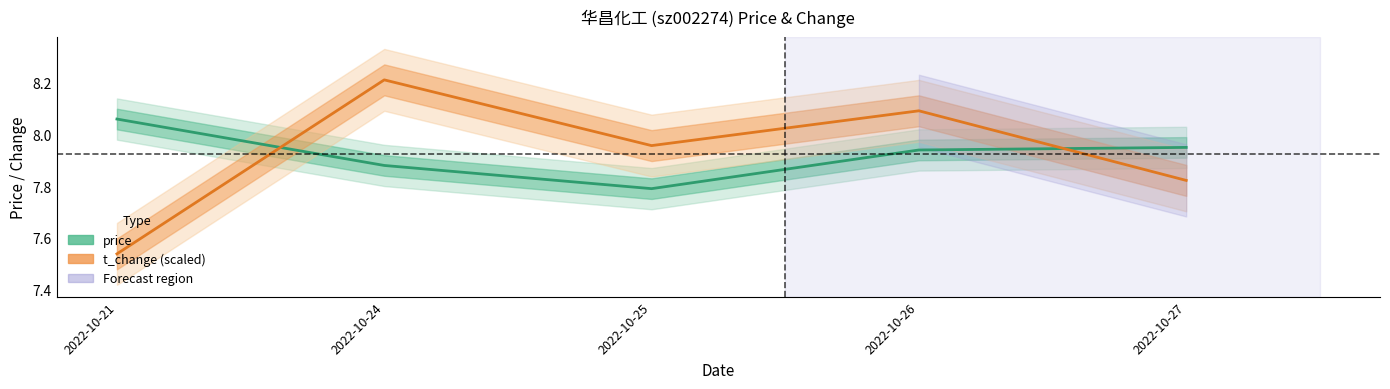

What is the value of the price point at the 5th from the left?

8.0